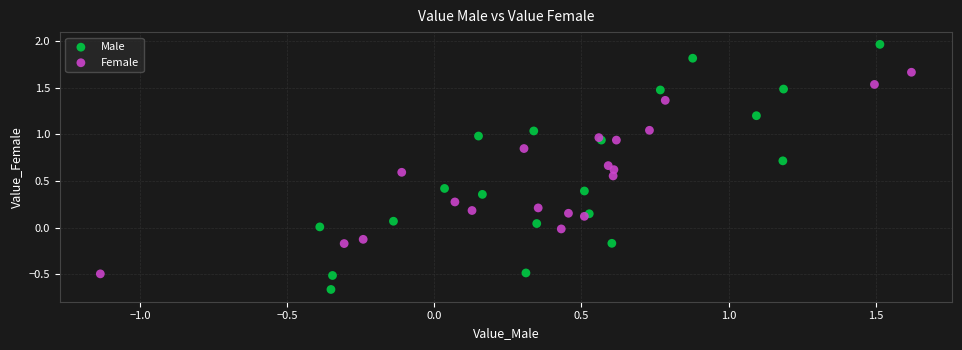

Which series reaches the minimum Y coordinate?

Male